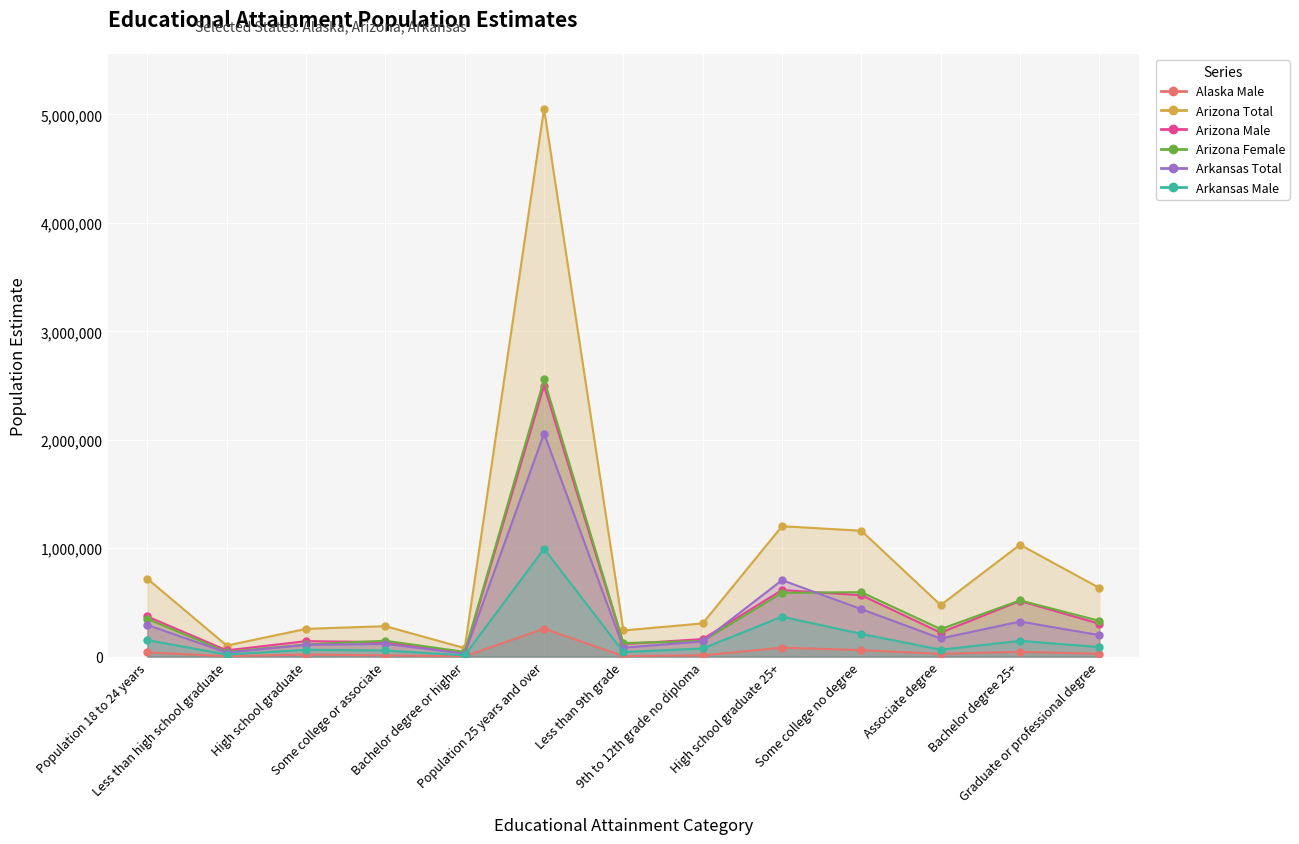

The value of Arizona Male at Bachelor degree 25+ is 513316. True or false?

True